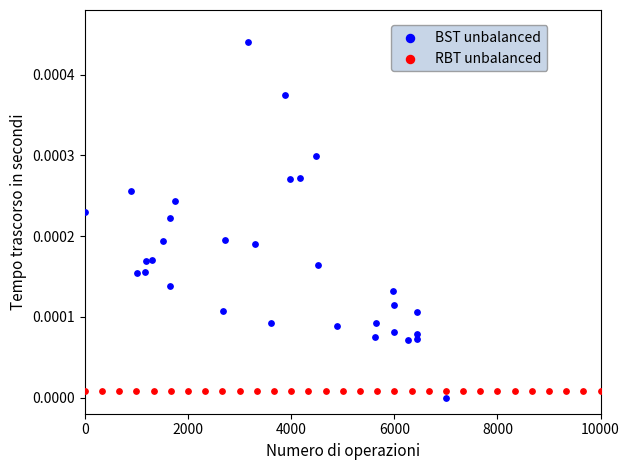

What are all the series names shown in the legend?

BST unbalanced, RBT unbalanced